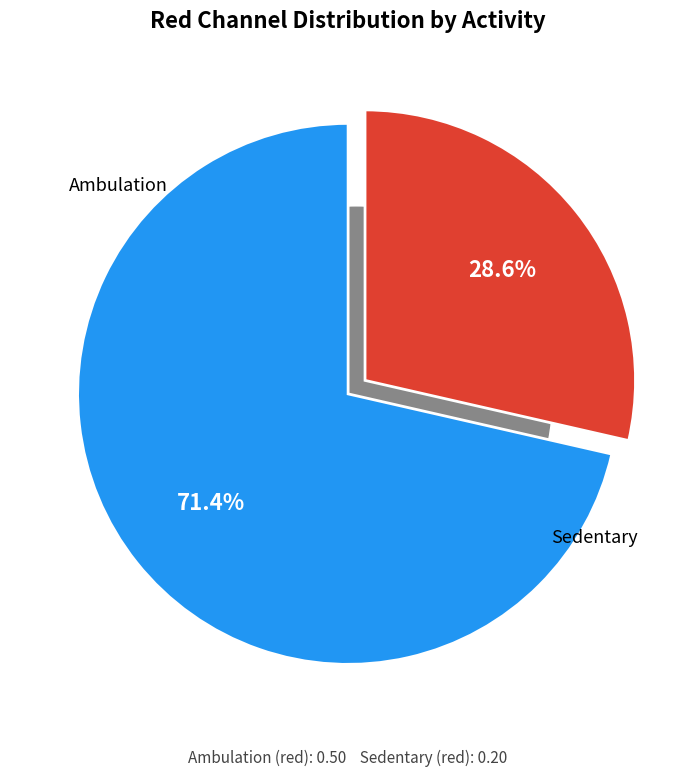

What percentage do Ambulation and Sedentary together represent?

100.0%